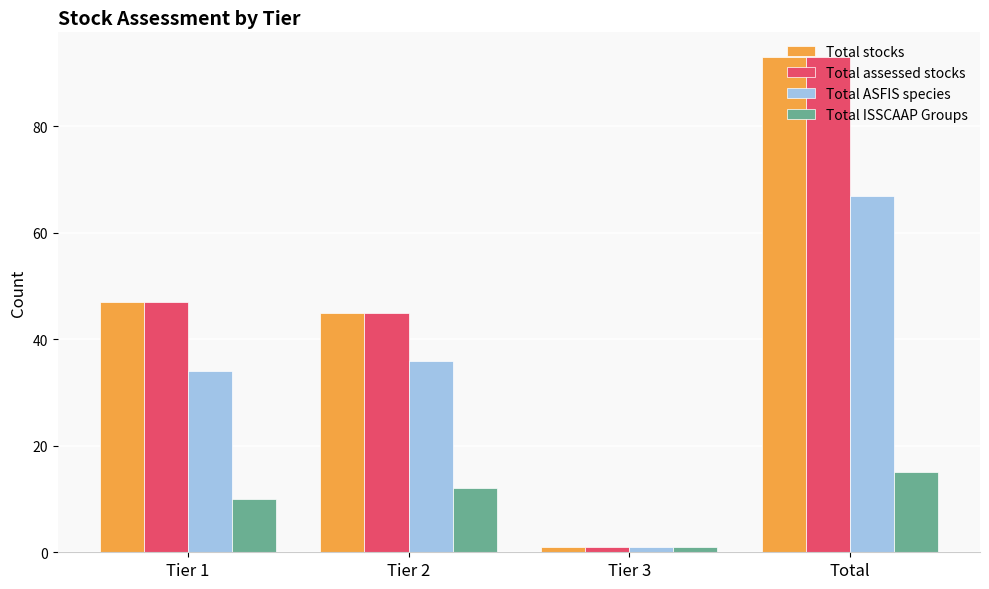

What is the average value of the Total ISSCAAP Groups series?

10